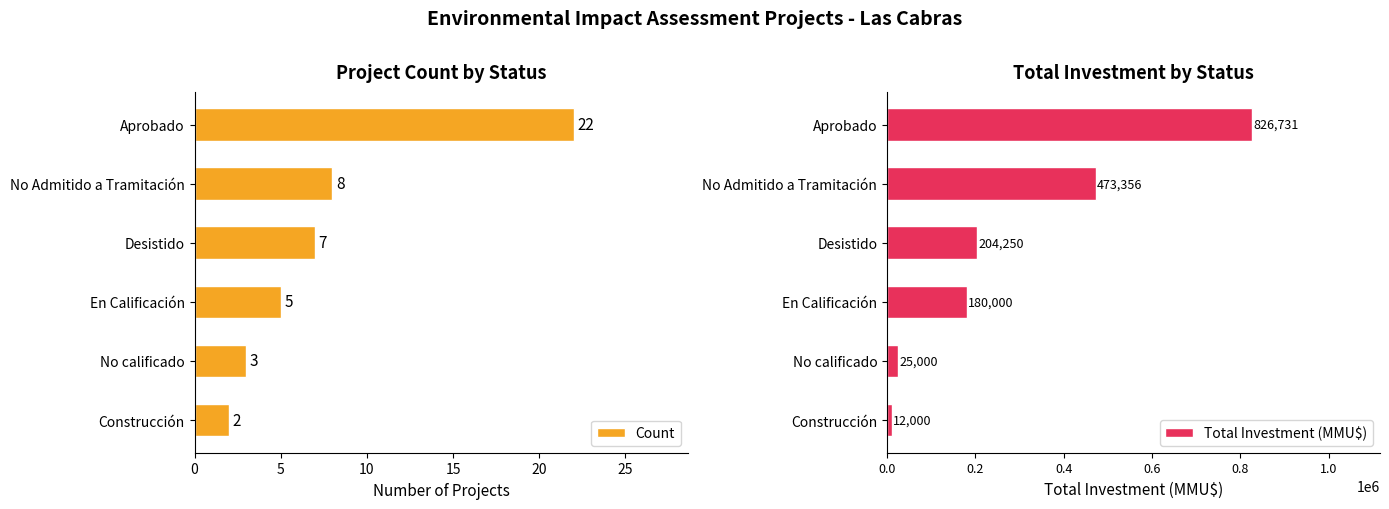

What is the approximate value of Total Investment (MMU$) at Construcción, to the nearest 100?

12000